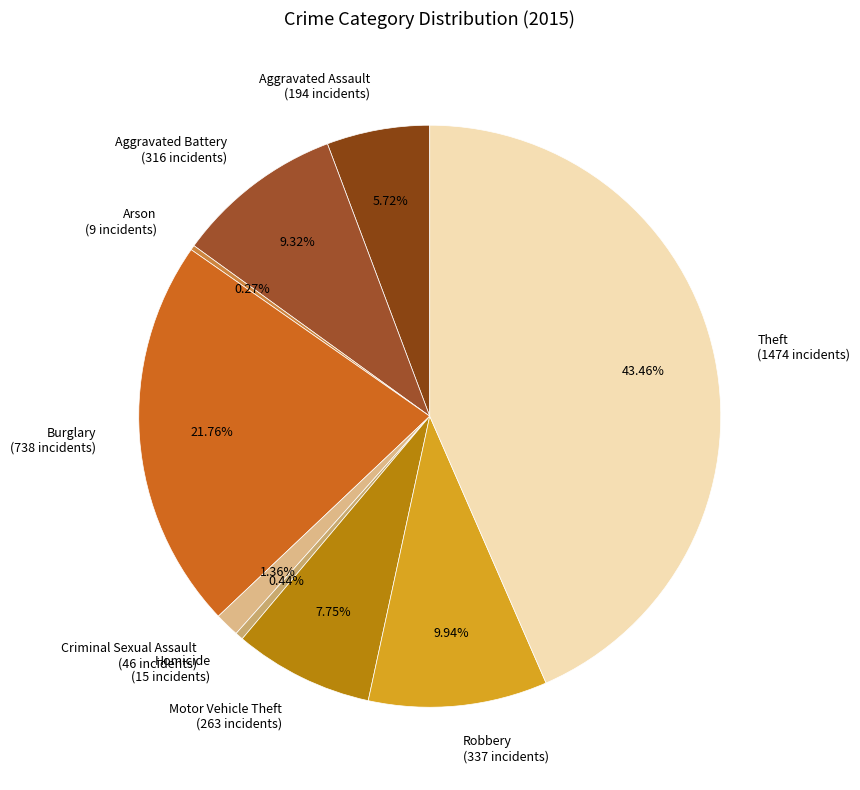

Is there a majority slice in this chart?

No